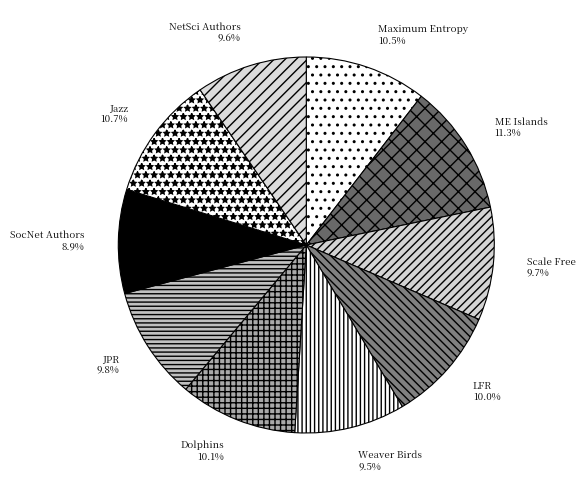

The SocNet Authors slice represents 9% of the pie. True or false?

True